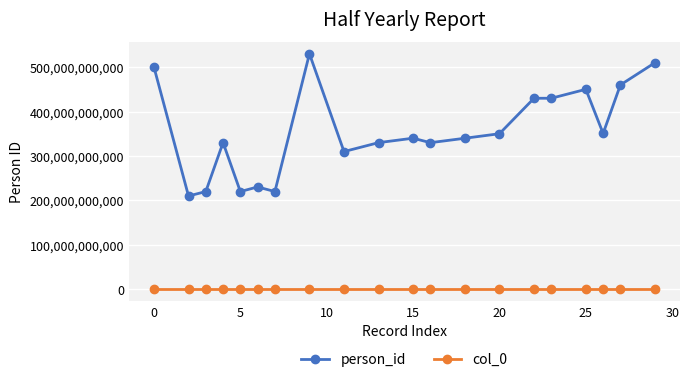

How many lines are shown in the chart?

2